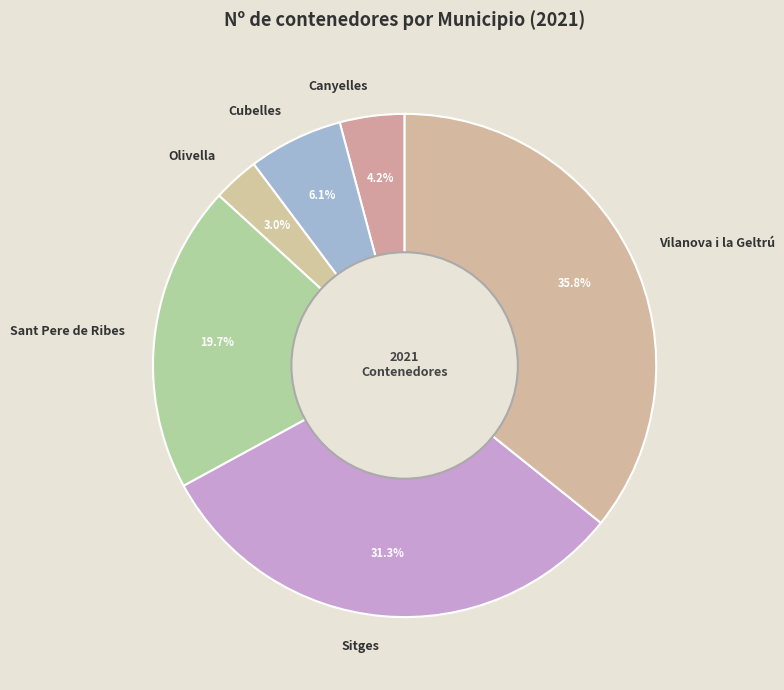

How many slices are in this pie chart?

6